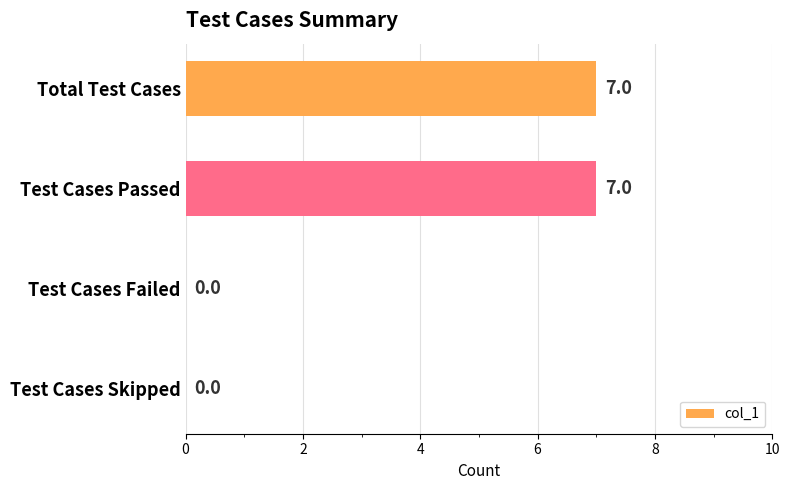

True or false: the data shows 3 at Total Test Cases.

False